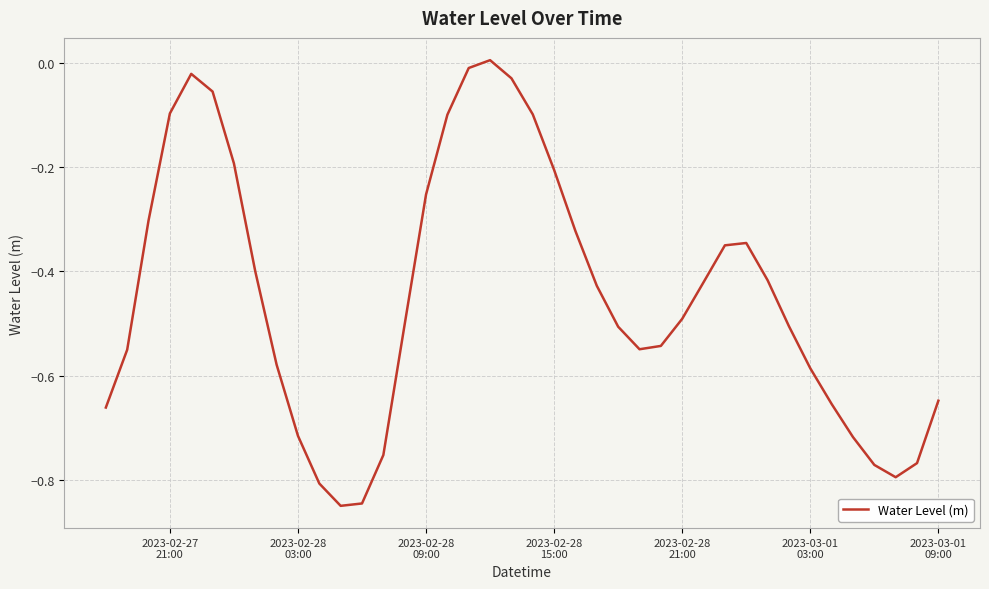

What is the difference between the maximum and minimum values?

0.9